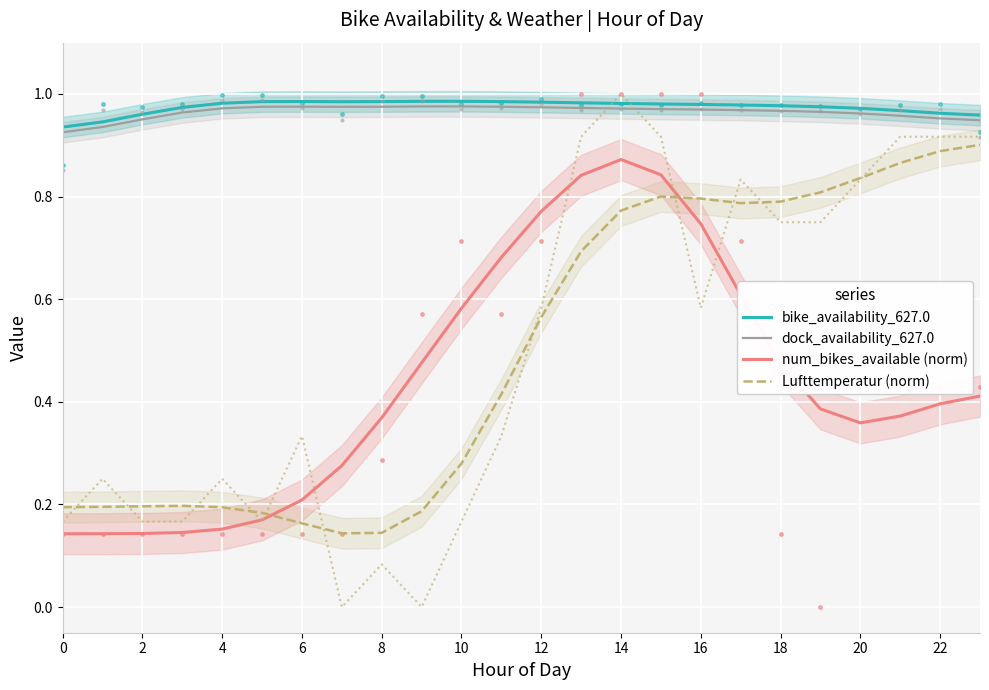

What is the maximum value shown in the chart?

1.0